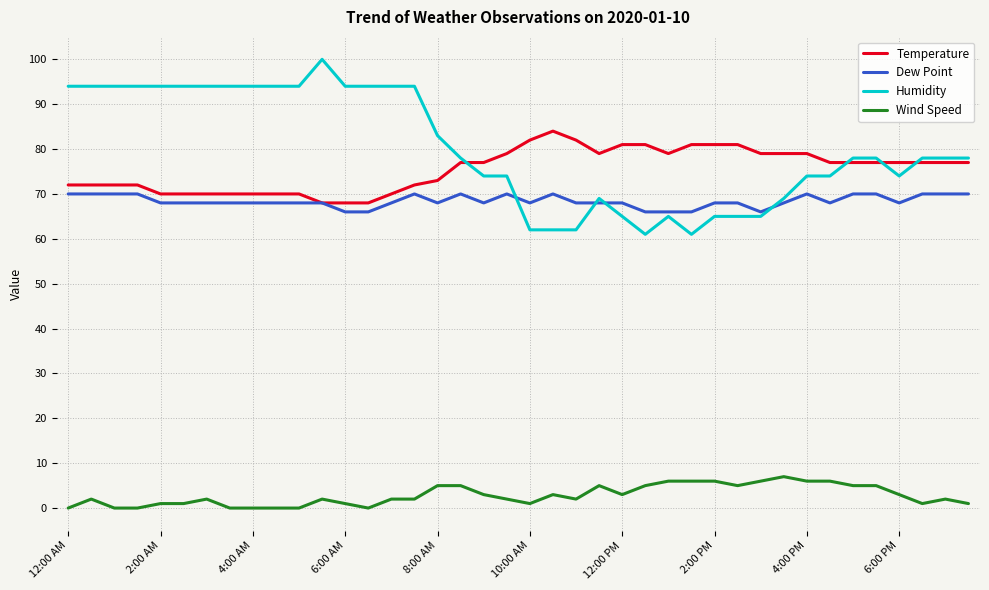

Which series has the largest total across all categories?

Humidity